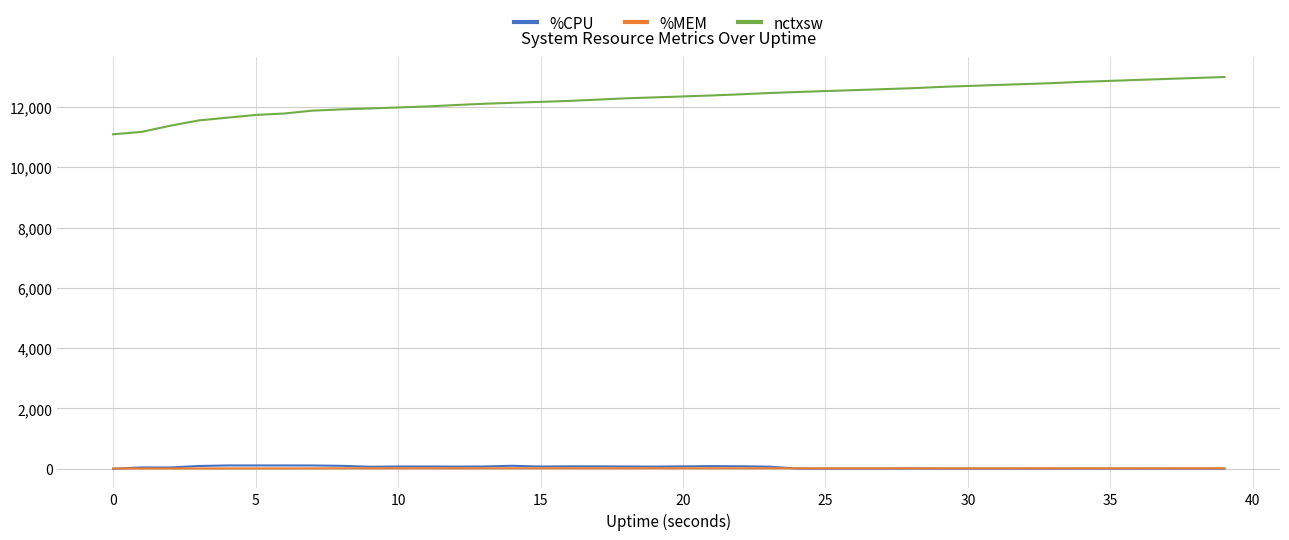

Which series has the largest range (max minus min)?

nctxsw